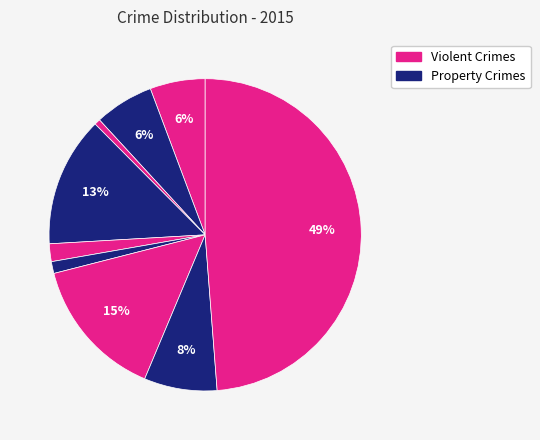

How many slices are in this pie chart?

9